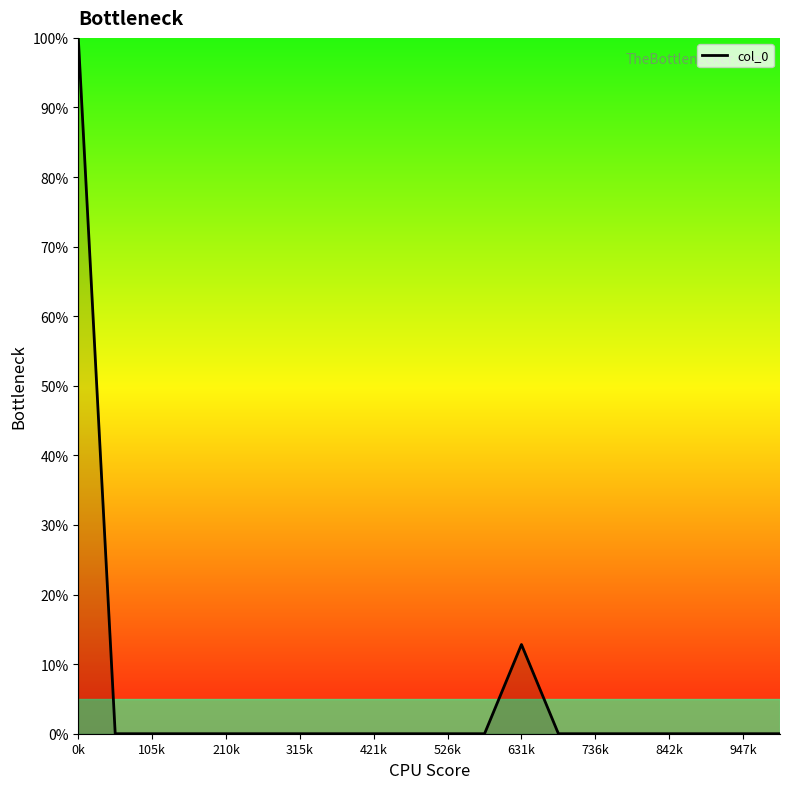

What is the maximum value shown in the chart?

100.0